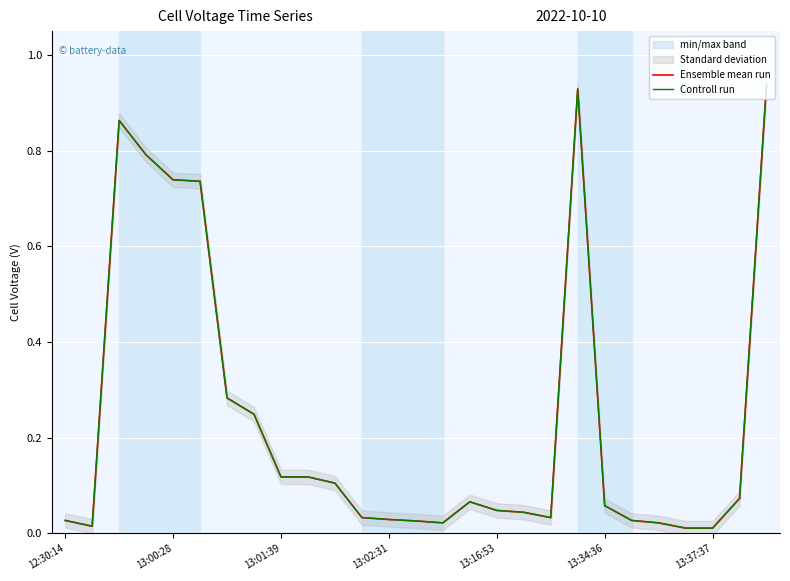

Count the number of categories in the chart.

27